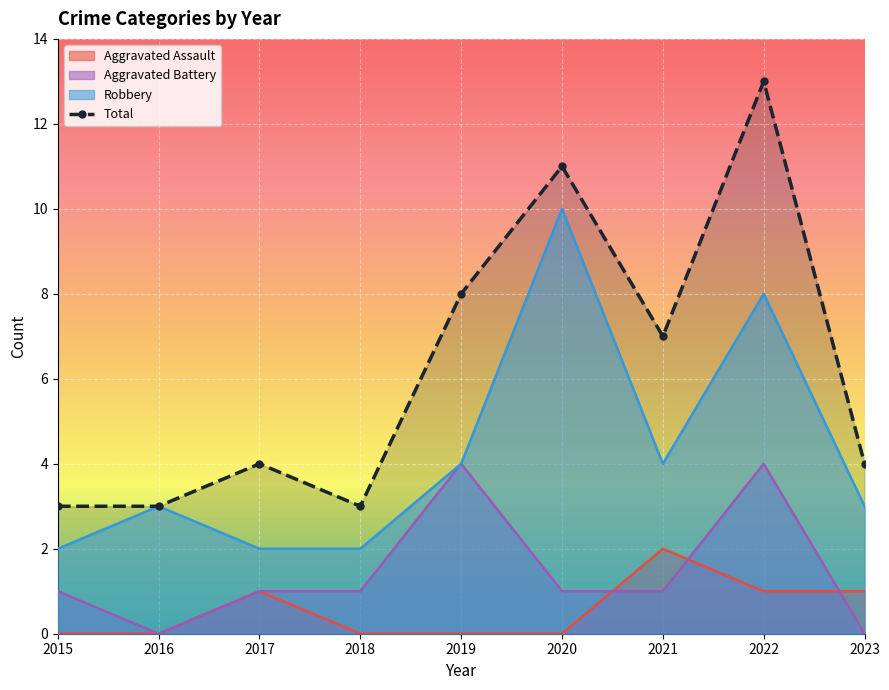

True or false: Robbery and Aggravated Assault intersect in this chart.

False